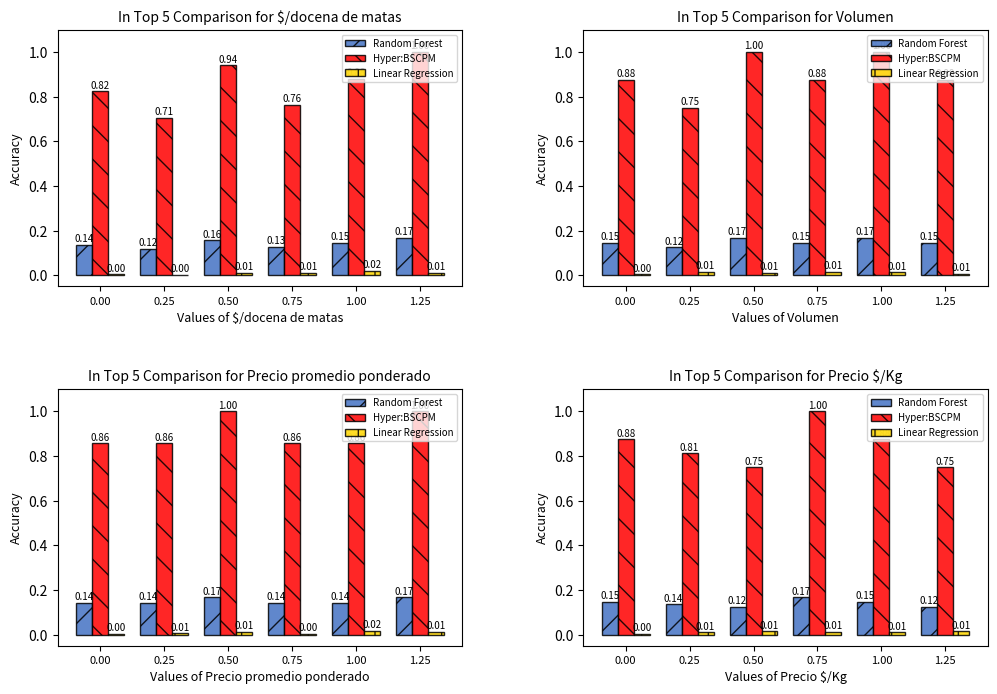

Rank the categories by Random Forest value from lowest to highest.

0.50, 1.25, 0.25, 0.00, 1.00, 0.75